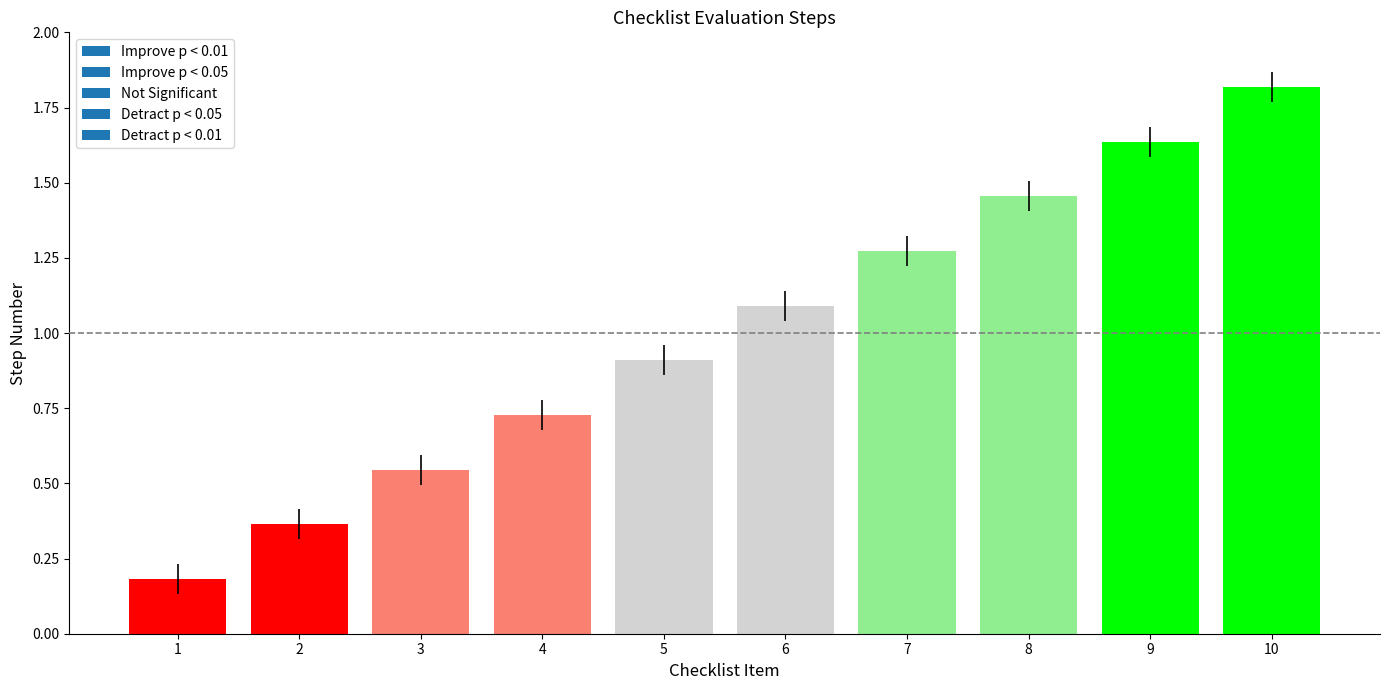

Between 6 and 8, which is larger?

8